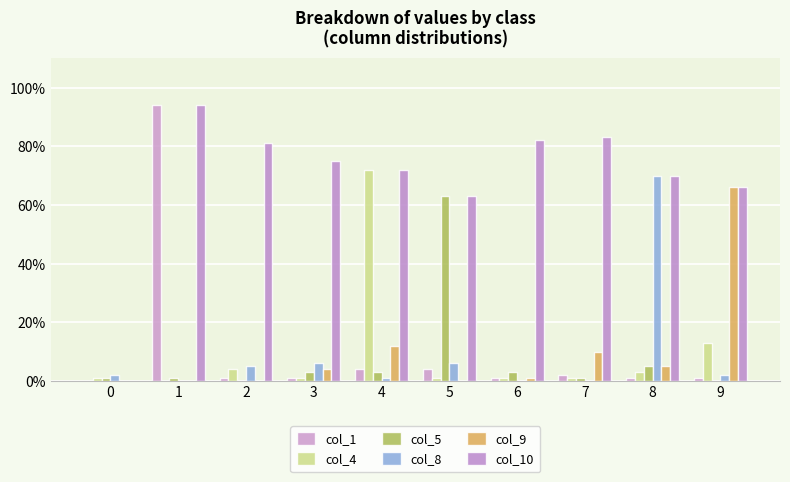

Reading left to right, list all the values displayed in this chart.

col_1: 0	94	1	1	4	4	1	2	1	1
col_4: 1	0	4	1	72	1	1	1	3	13
col_5: 1	1	0	3	3	63	3	1	5	0
col_8: 2	0	5	6	1	6	0	0	70	2
col_9: 0	0	0	4	12	0	1	10	5	66
col_10: 0	94	81	75	72	63	82	83	70	66